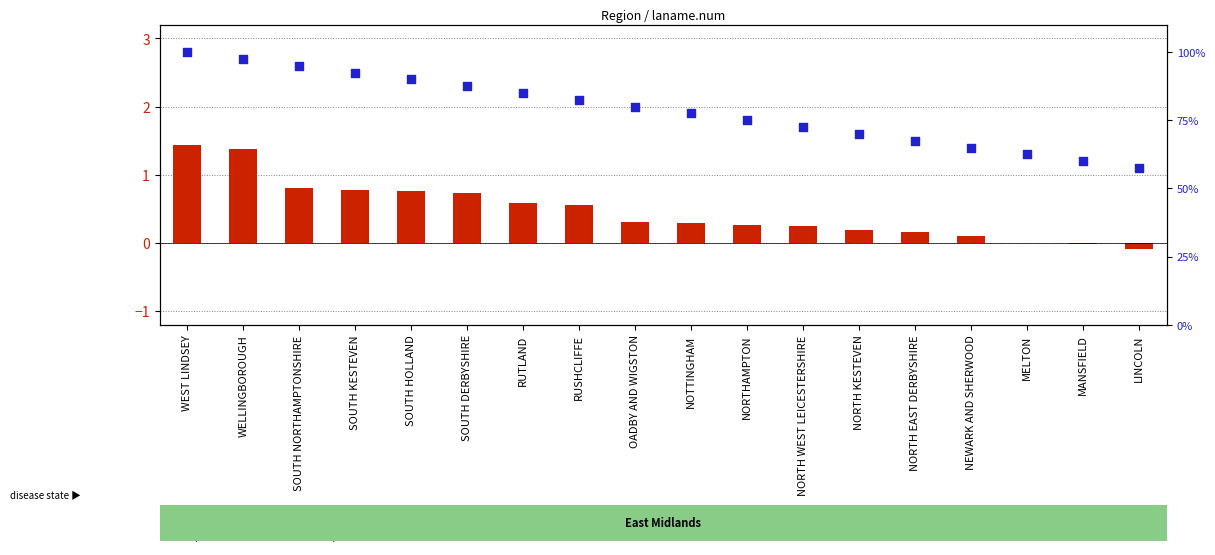

What is the total value across all series at RUSHCLIFFE?

83.1